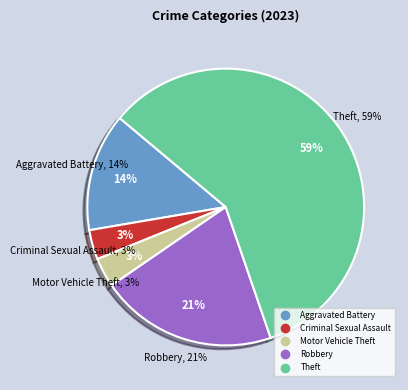

Is it true that Criminal Sexual Assault is 3% of the pie?

True